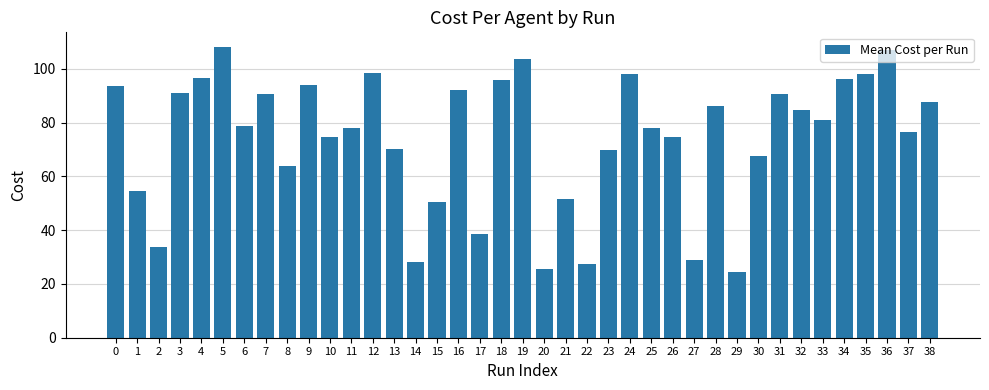

Which has a higher value, 37 or 18?

18